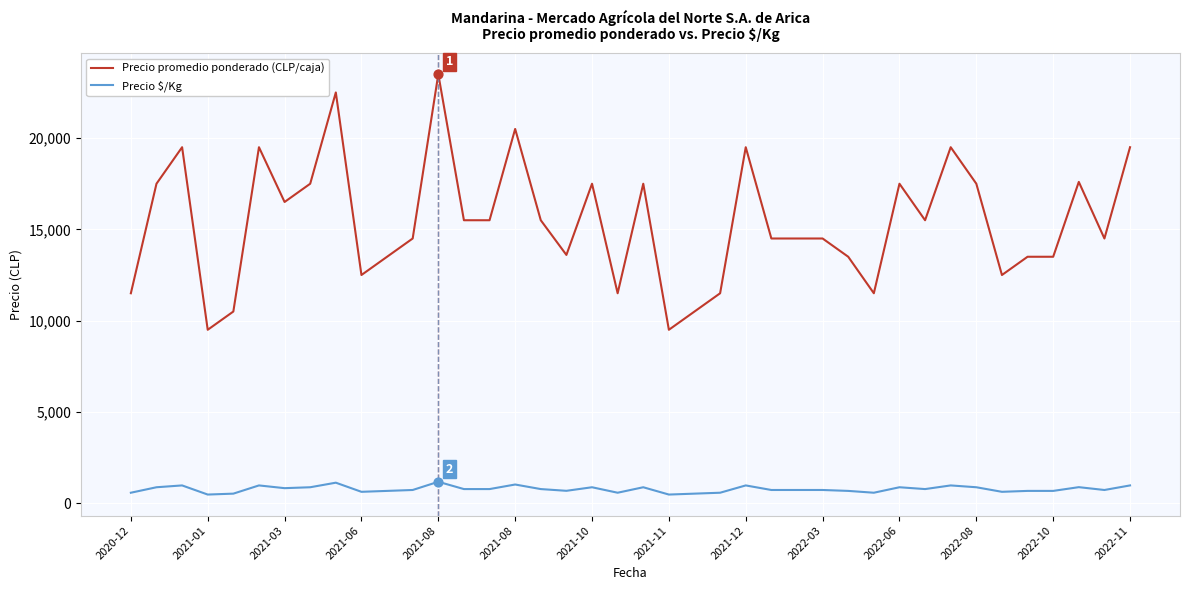

Which series has the largest total across all categories?

Precio promedio ponderado (CLP/caja)